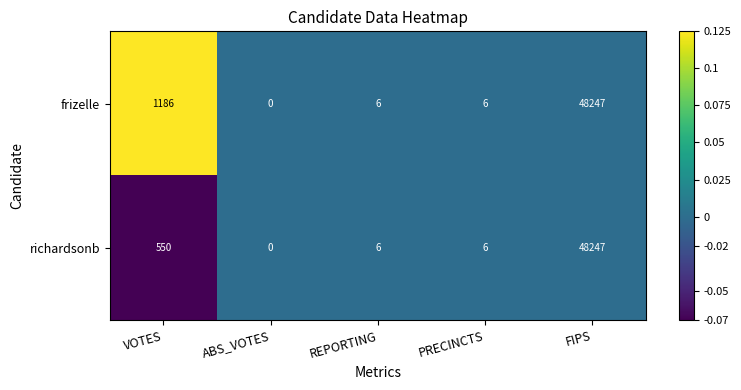

Count the number of categories in the chart.

5